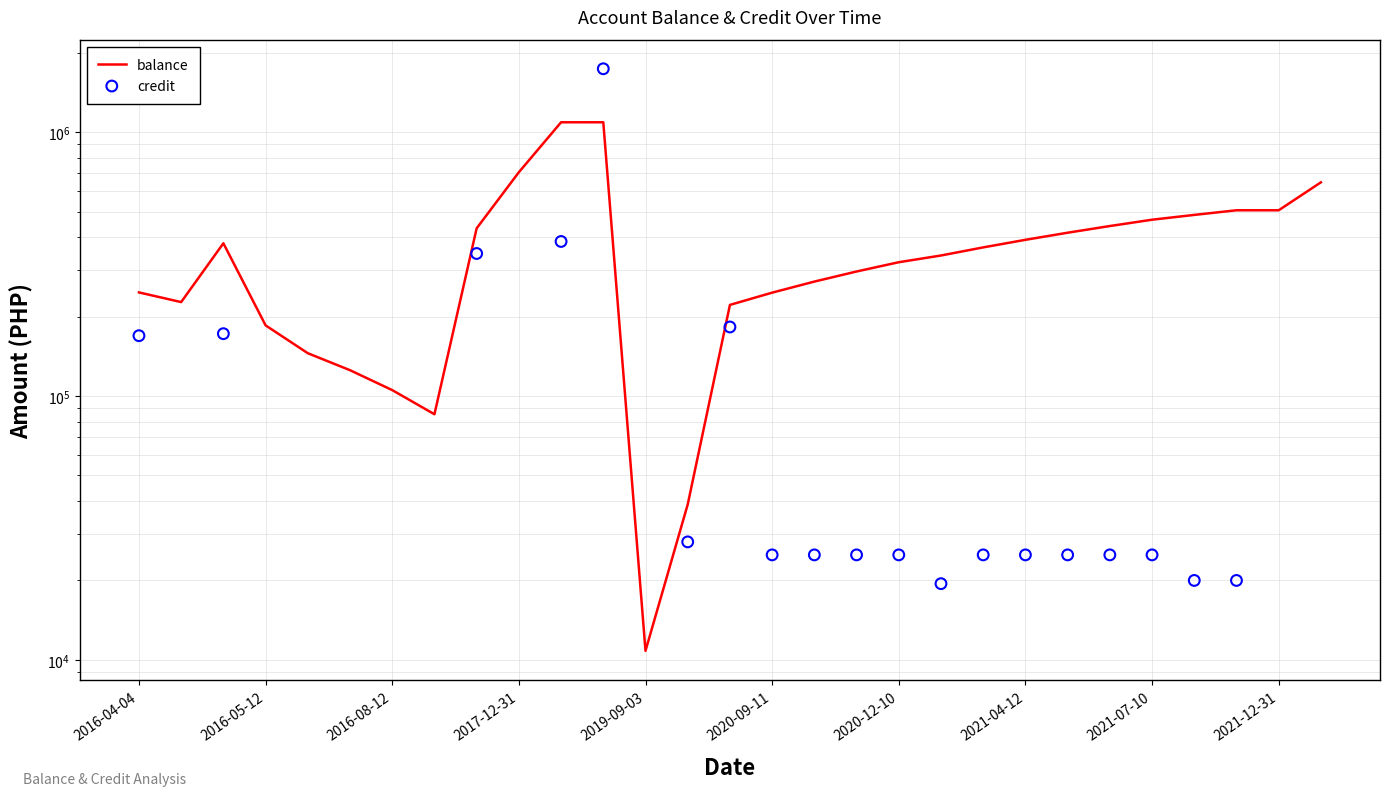

Approximately how many times larger is the value at 2021-10-29 compared to 2021-06-10?

1.1